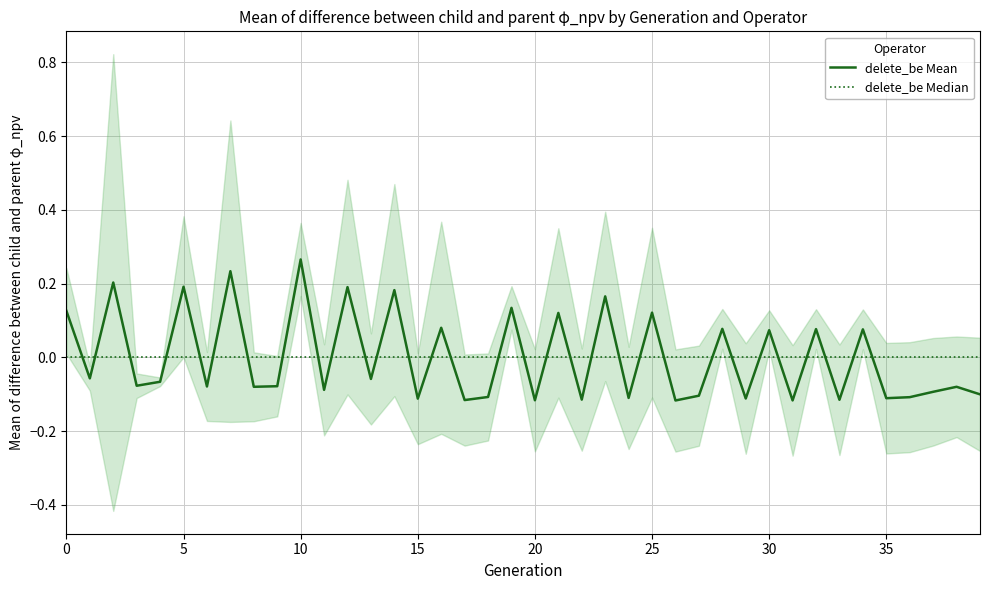

What is the total value across all series at 24?

-0.1